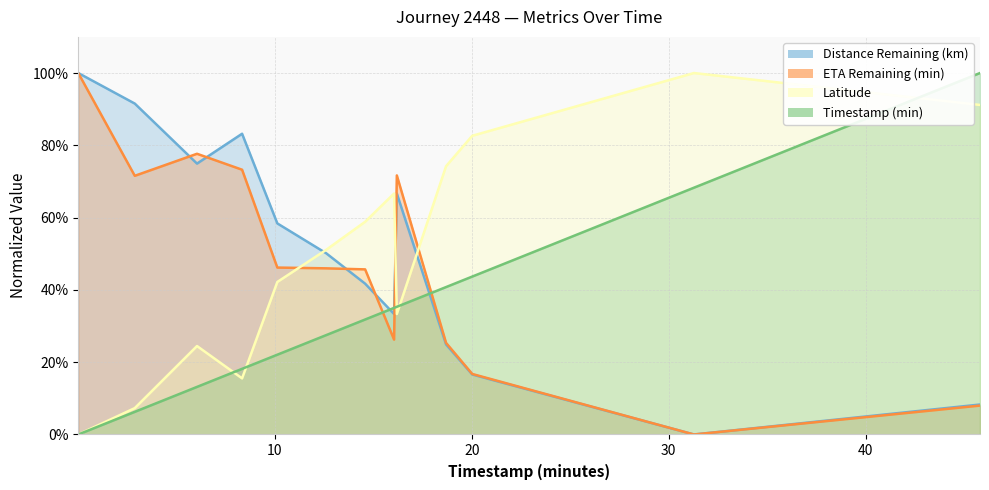

Which category has the lowest value in the timestamp_minutes series?

0.01